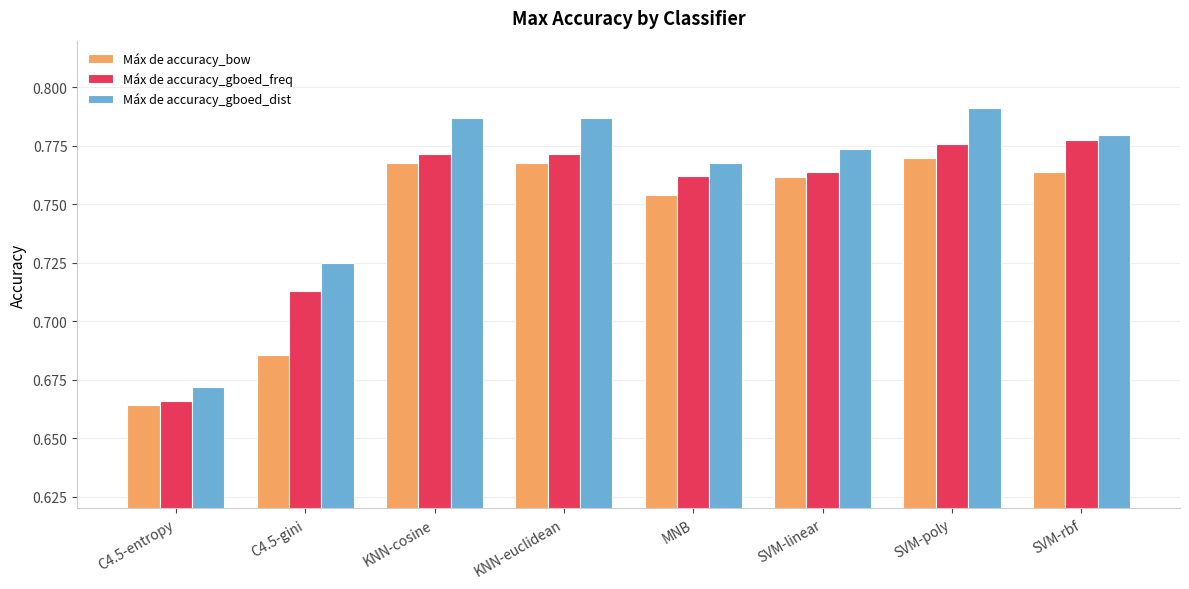

How many groups of bars are there?

8